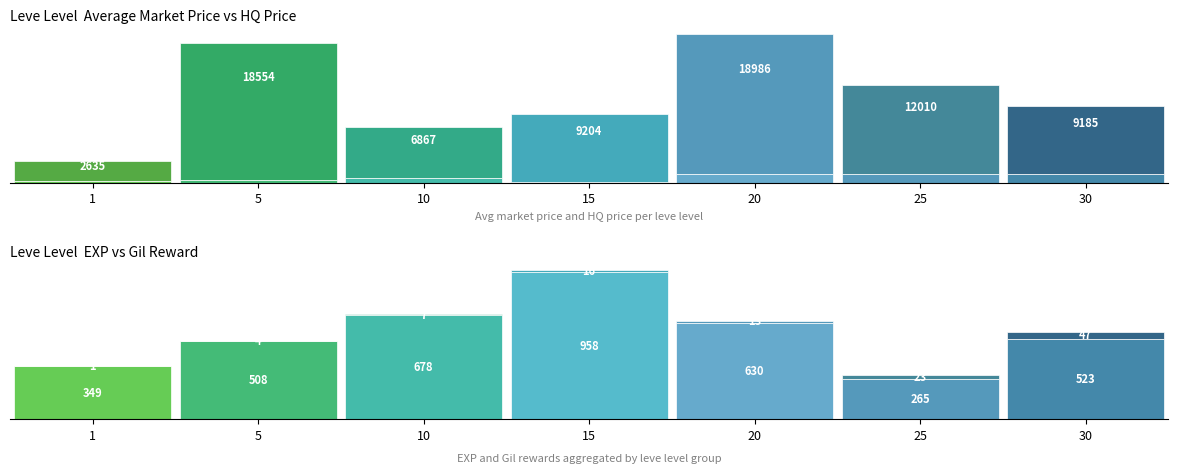

What is the greatest value displayed?

18986